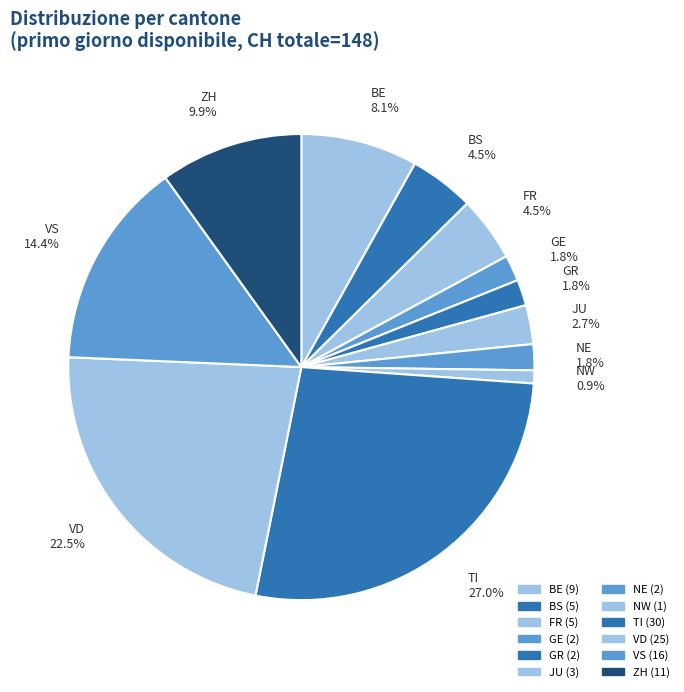

To the nearest percent, what is the difference between the largest and smallest slice percentages?

26%